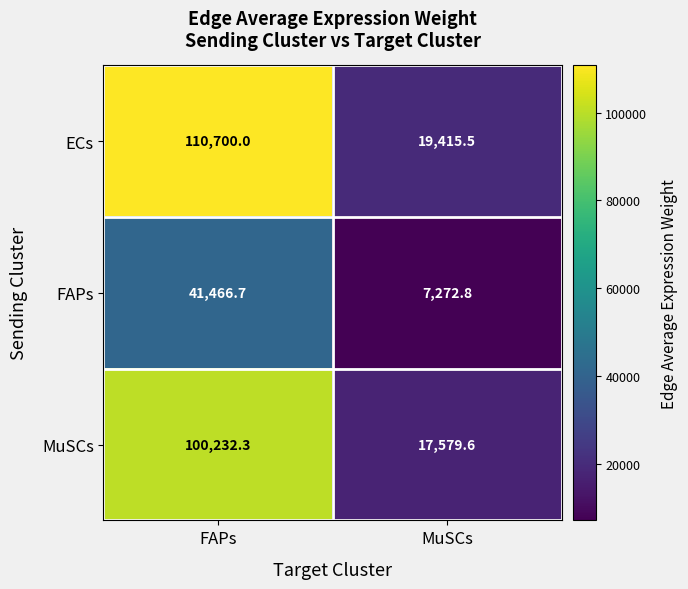

True or false: ECs has a value of 19415.5 at MuSCs.

True